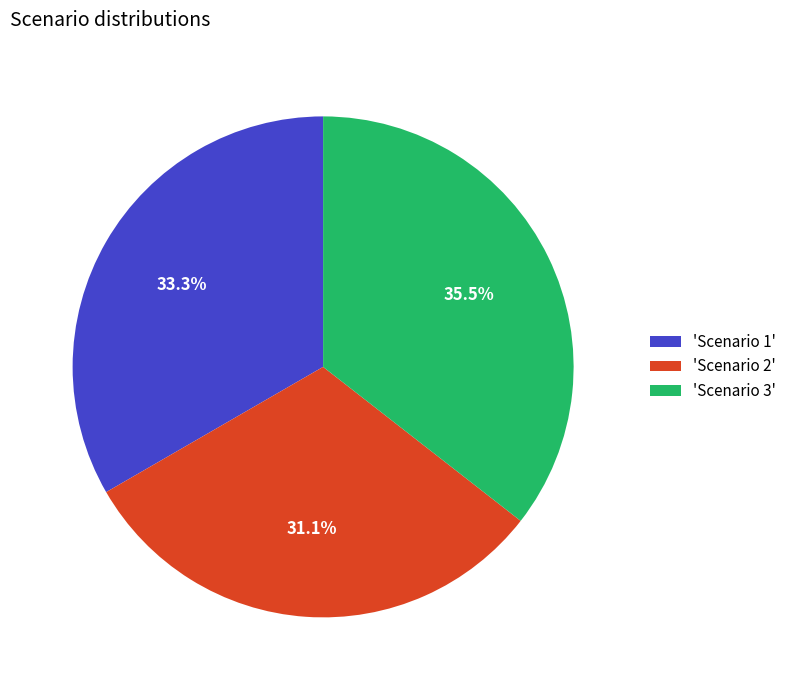

Does 'Scenario 1' represent more than half of the total?

No